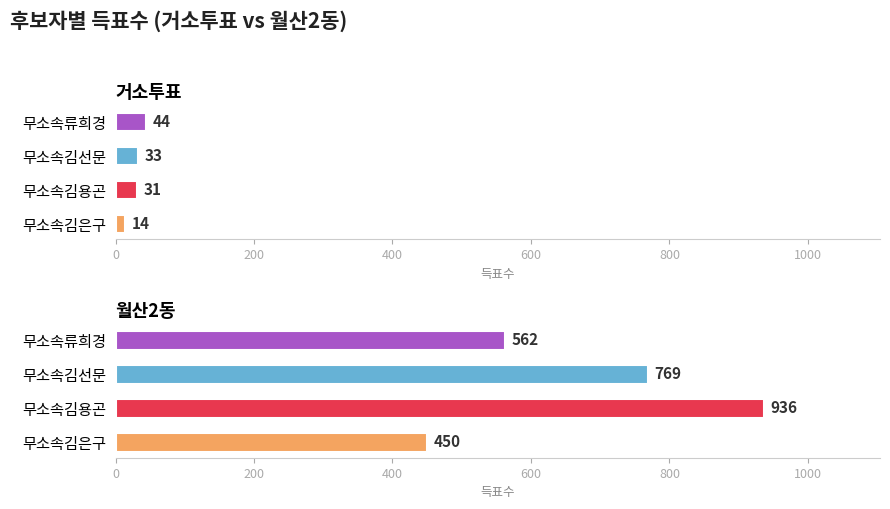

What is the difference between the highest and lowest values at 월산2동?

486